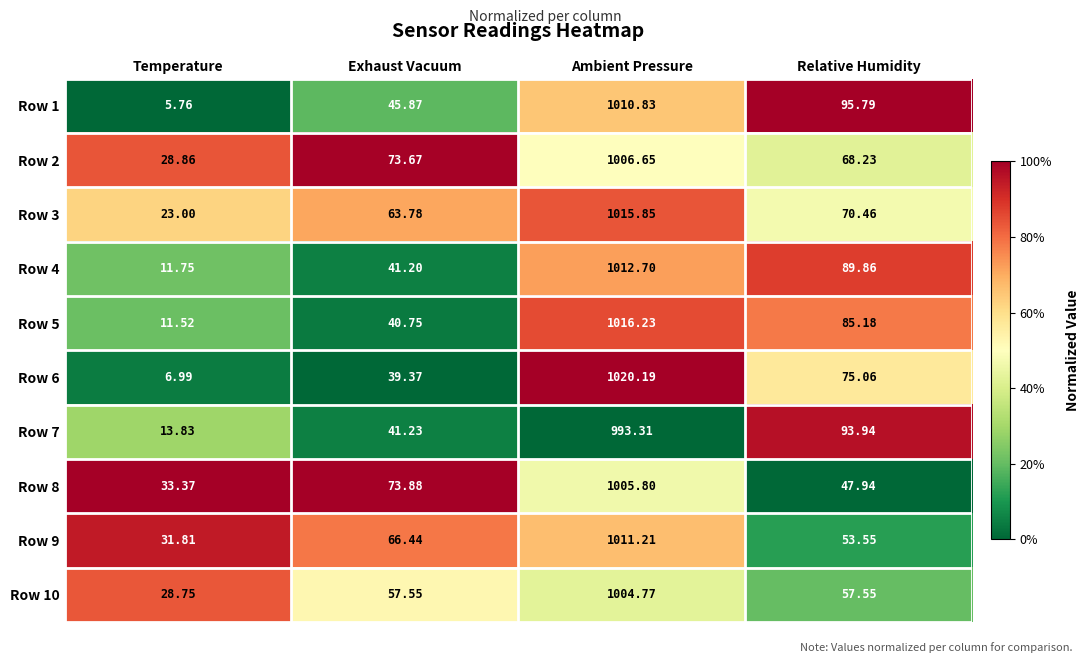

At which category is the sum across all series the highest?

Ambient Pressure